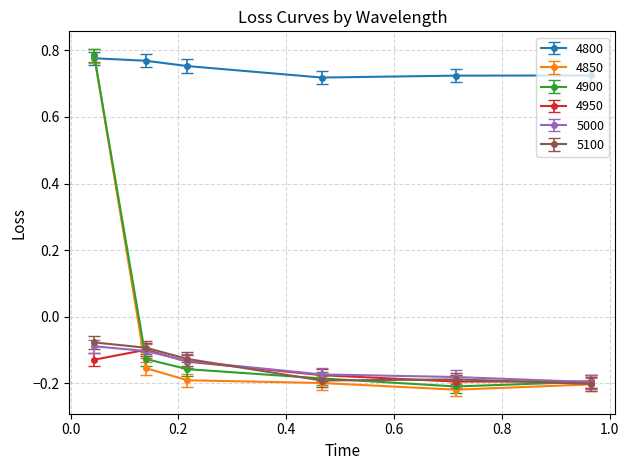

At how many categories does at least one series exceed 0?

6